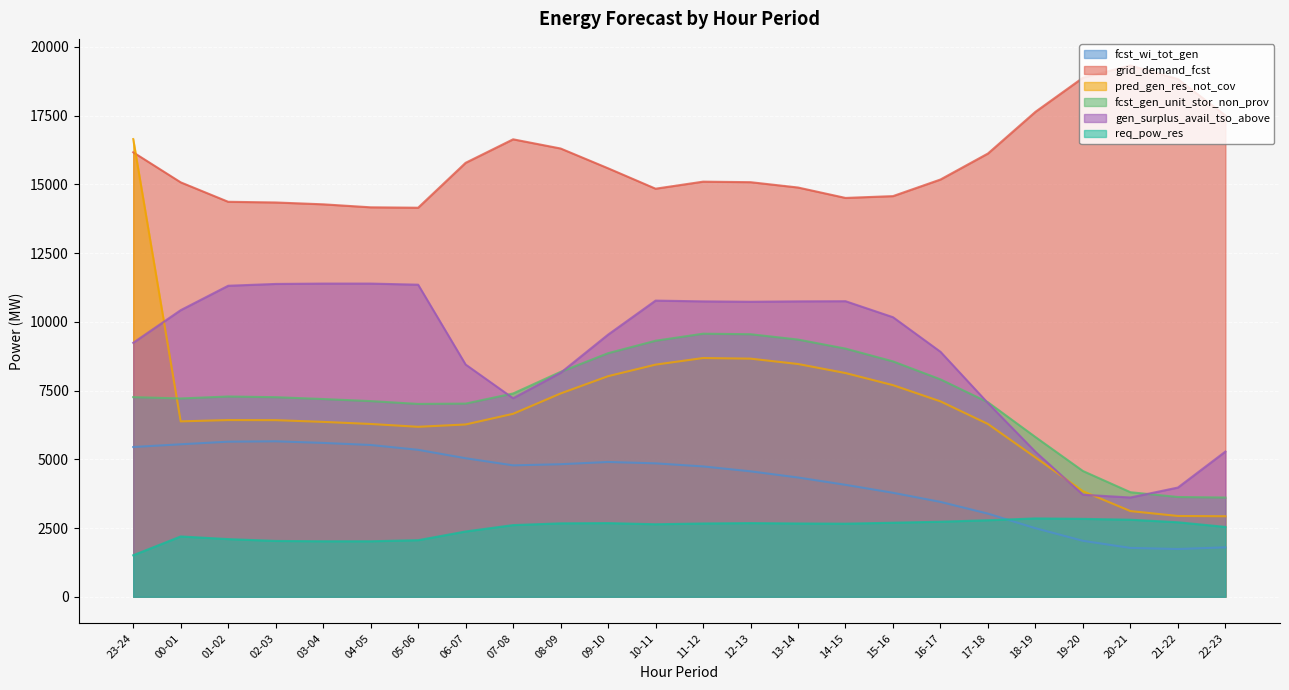

Where do grid_demand_fcst and pred_gen_res_not_cov first cross each other?

23-24 and 00-01